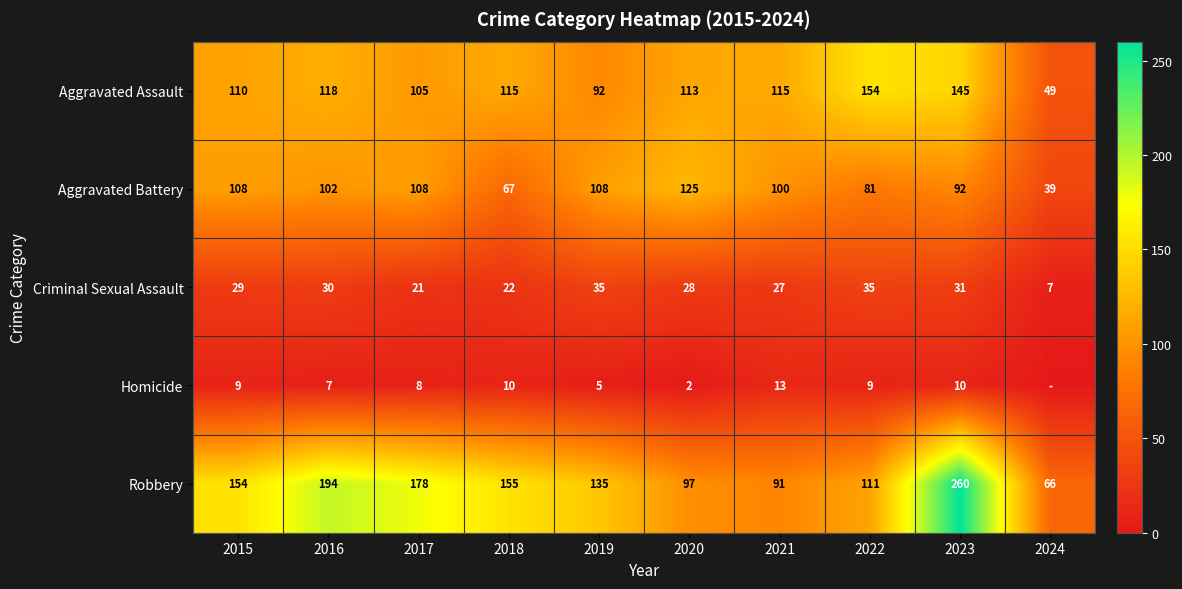

What is the difference between the Homicide values at 2019 and 2018?

5